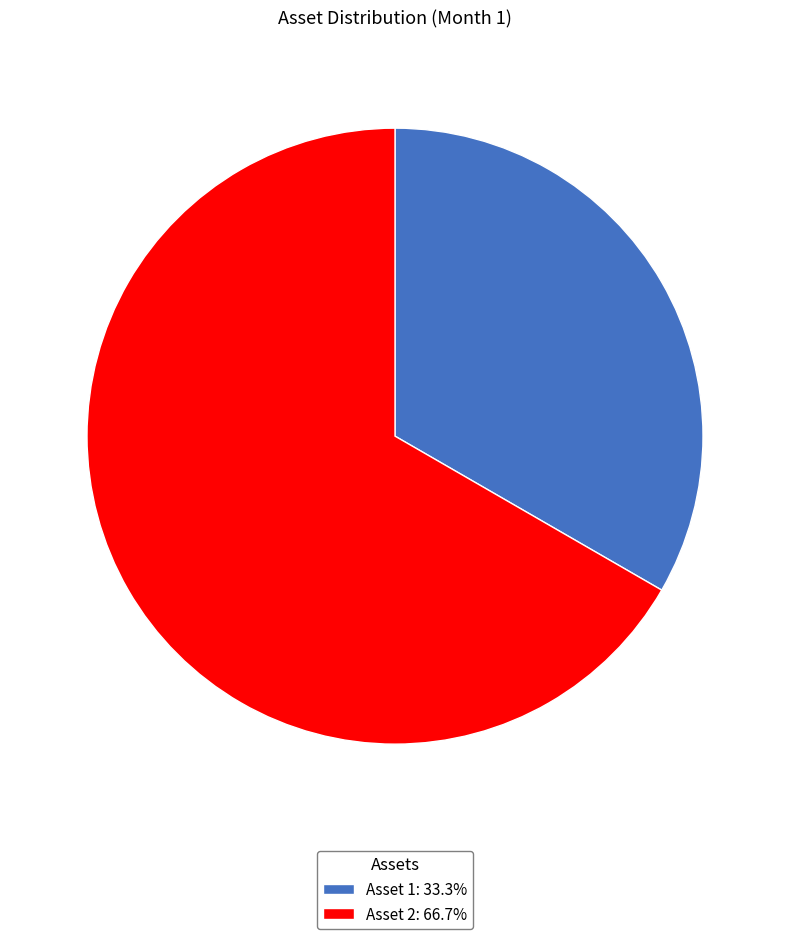

How many segments does this pie chart have?

2